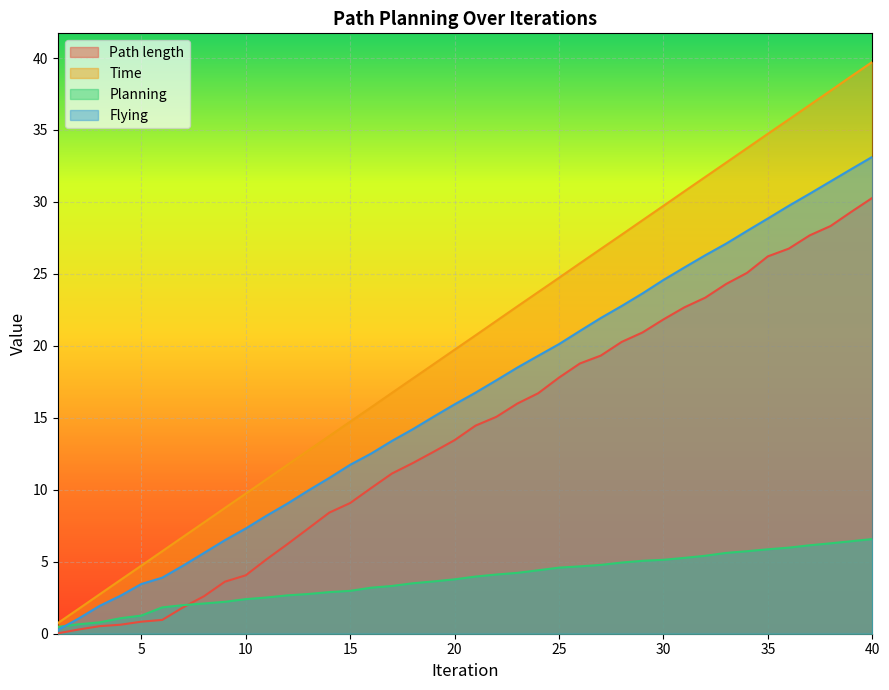

What is the lowest value of the Planning series?

0.5